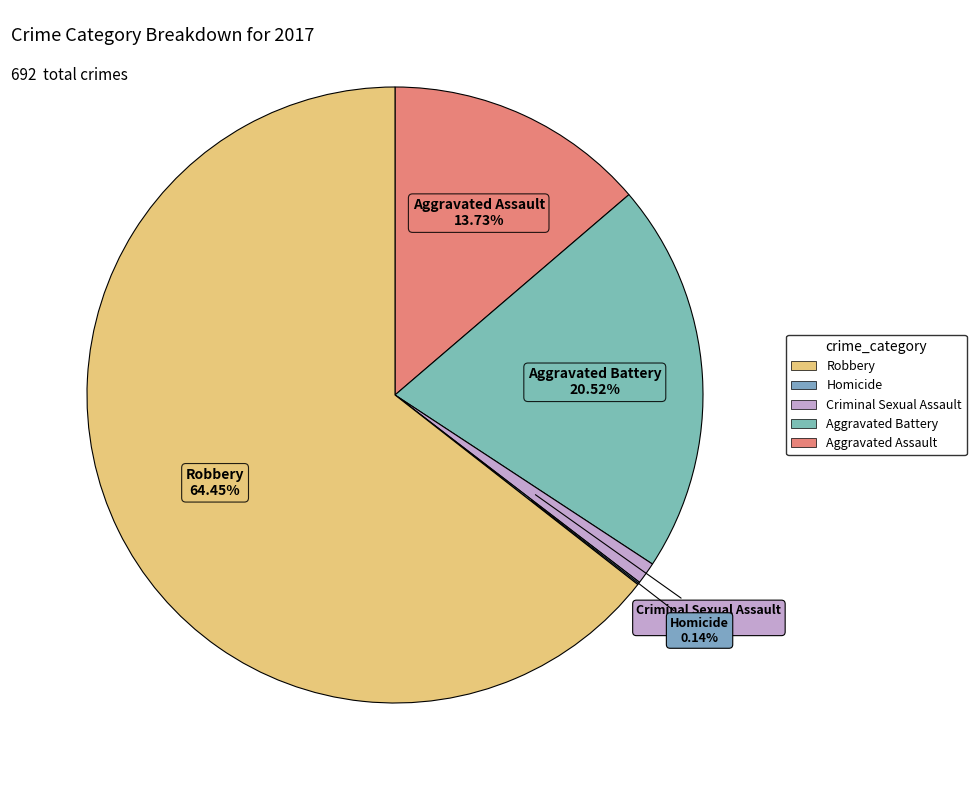

How many segments does this pie chart have?

5